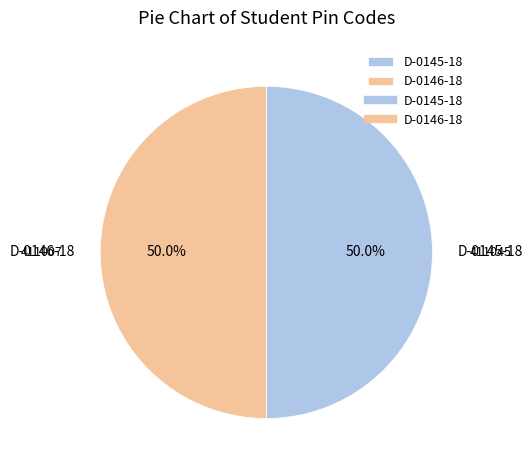

What is the ratio of the value at D-0146-18 to the value at D-0145-18?

1.0